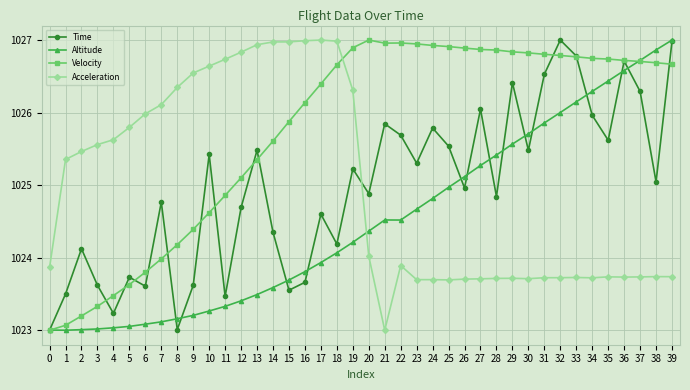

What is the greatest value displayed?

1027.0